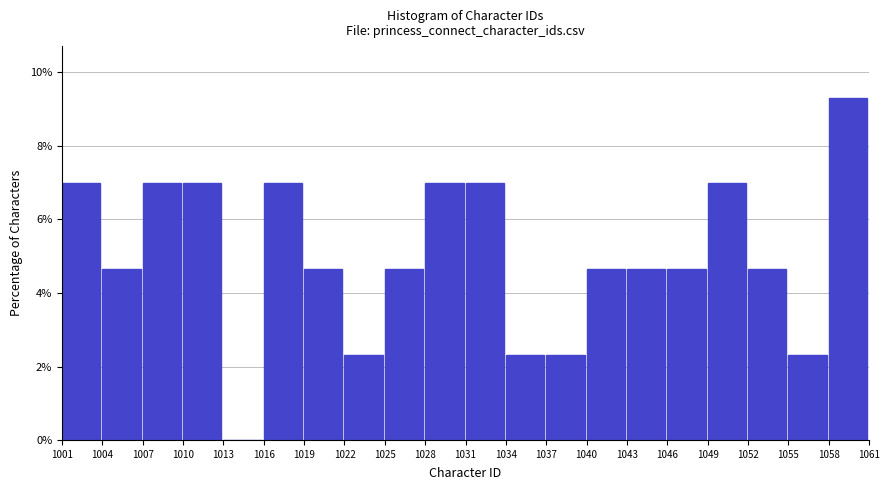

Reading left to right, list every bar in this chart as the range it spans on the x-axis followed by its height. The values are not printed on the chart, so give them approximately, as read against the axis.

1001 to 1004: 7.0
1004 to 1007: 4.6
1007 to 1010: 7.0
1010 to 1013: 7.0
1013 to 1016: 0
1016 to 1019: 7.0
1019 to 1022: 4.6
1022 to 1025: 2.4
1025 to 1028: 4.6
1028 to 1031: 7.0
1031 to 1034: 7.0
1034 to 1037: 2.4
1037 to 1040: 2.4
1040 to 1043: 4.6
1043 to 1046: 4.6
1046 to 1049: 4.6
1049 to 1052: 7.0
1052 to 1055: 4.6
1055 to 1058: 2.4
1058 to 1061: 9.4